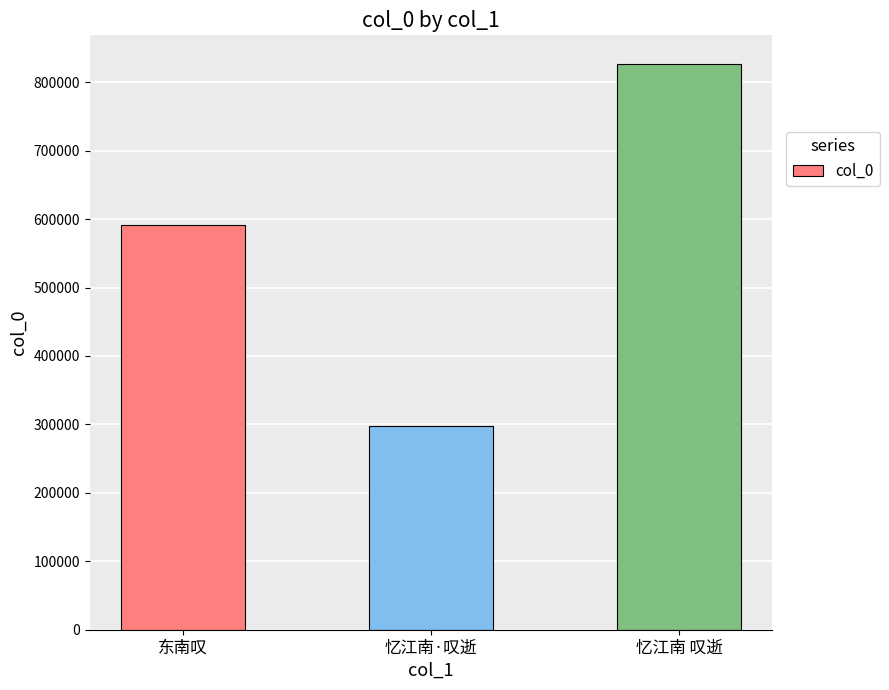

Read the value at 东南叹.

591229